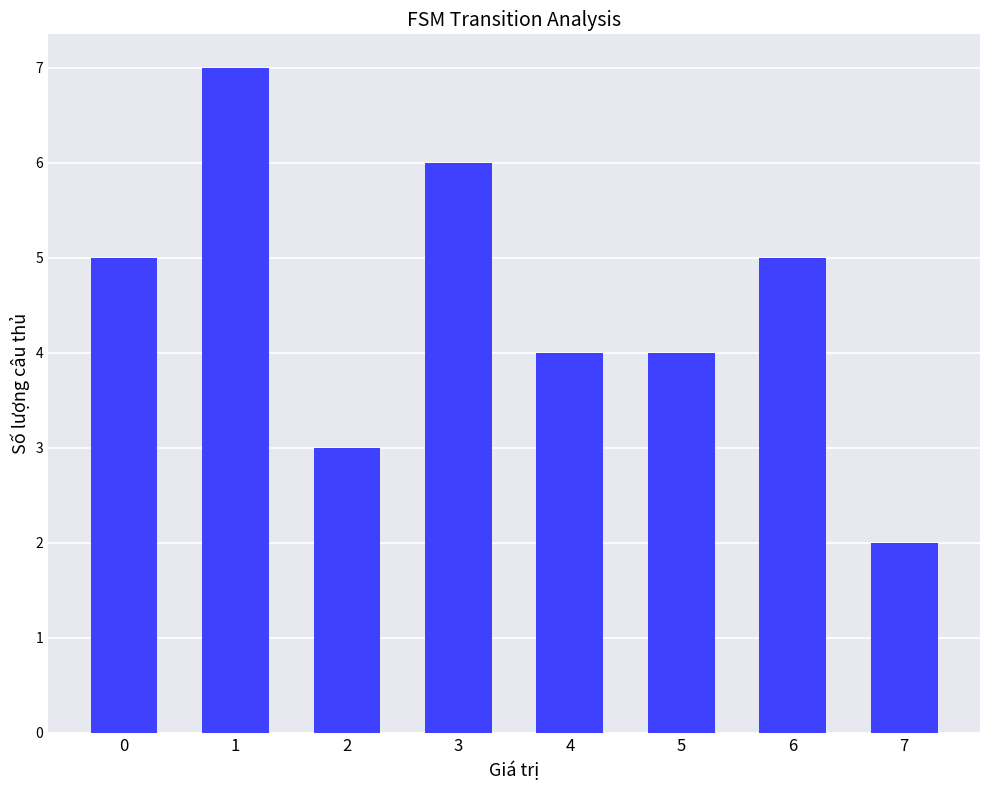

Which has a higher value, 3 or 1?

1